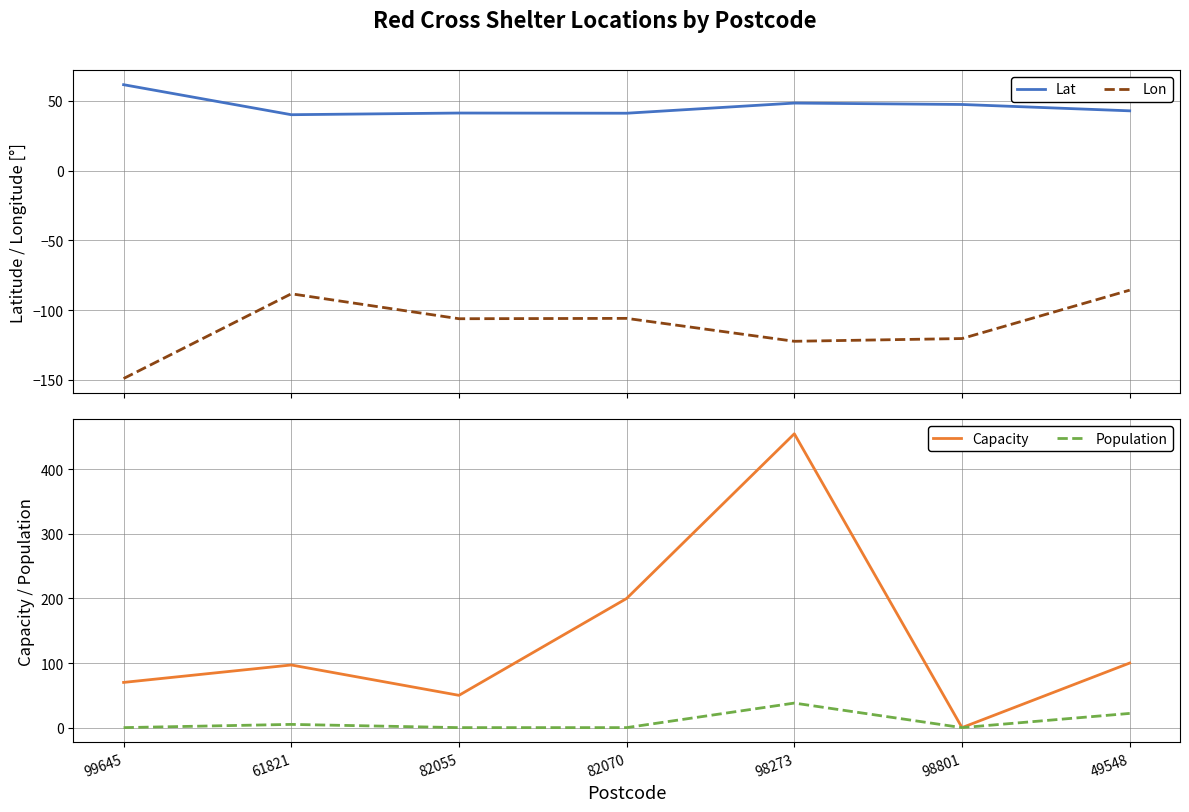

At which category does the chart reach its minimum across all series?

99645